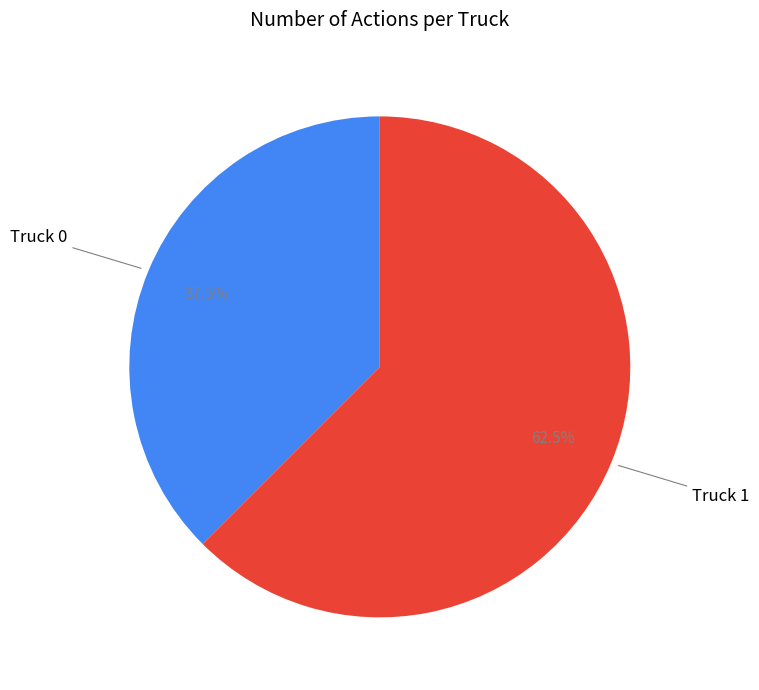

Does any single category account for the majority?

Yes